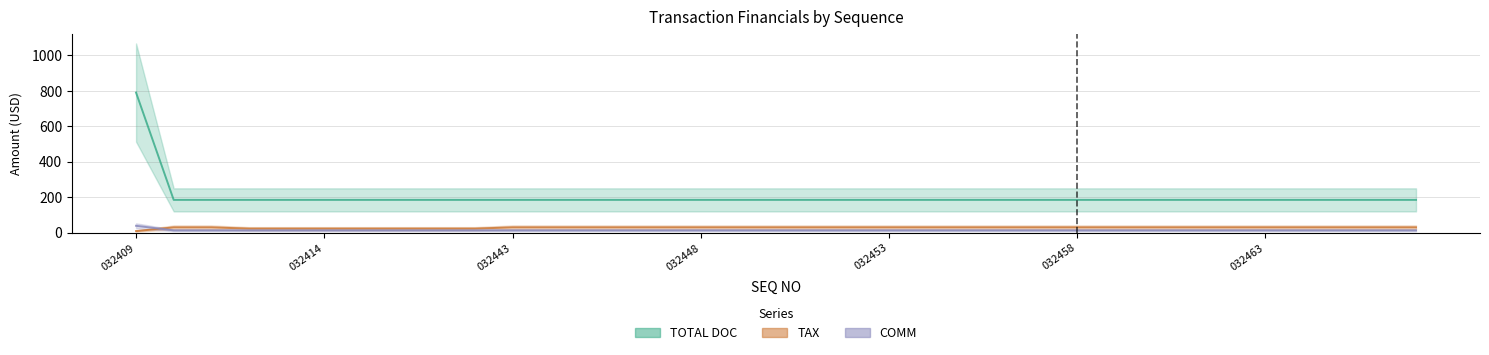

Rank the categories by COMM value from highest to lowest.

032409, 032410, 032411, 032412, 032413, 032414, 032415, 032416, 032417, 032418, 032443, 032444, 032445, 032446, 032447, 032448, 032449, 032450, 032451, 032452, 032453, 032454, 032455, 032456, 032457, 032458, 032459, 032460, 032461, 032462, 032463, 032464, 032465, 032466, 032467